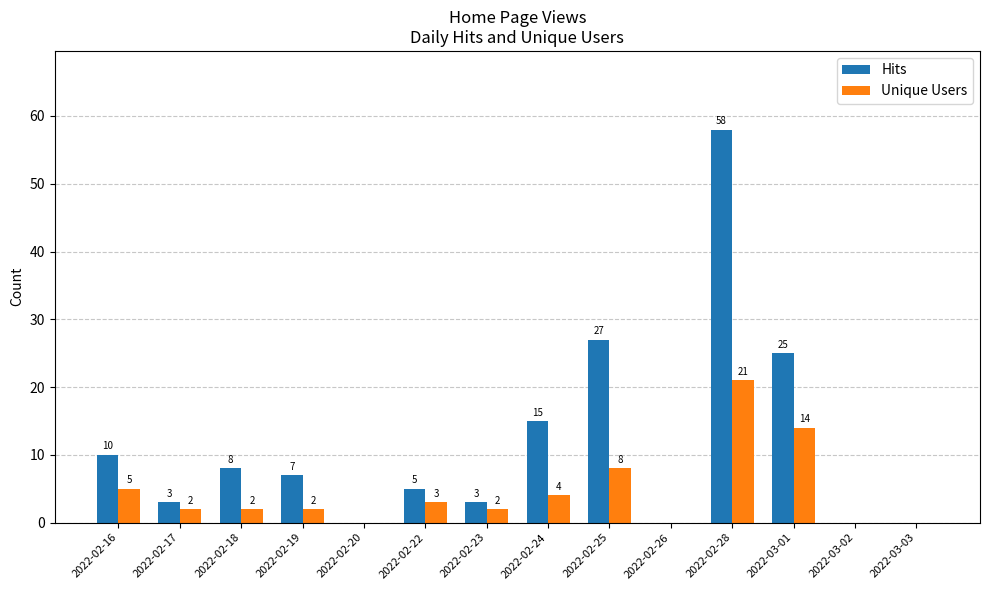

Which series changed the most between 2022-02-22 and 2022-02-28?

Hits